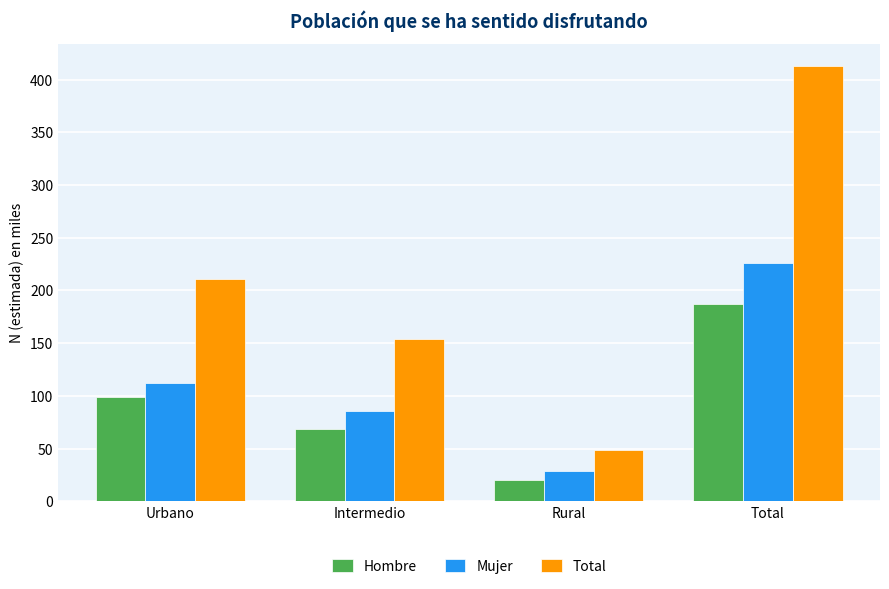

Which series has the largest total across all categories?

Total